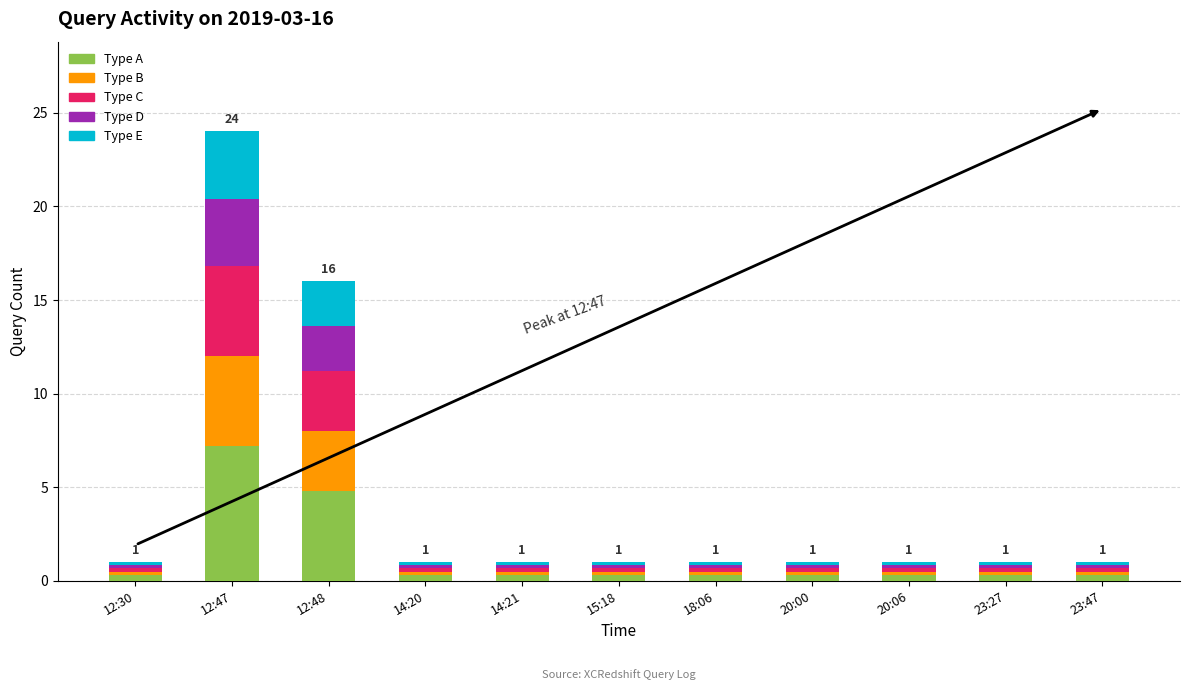

What is the total value across all series at 12:47?

24.0